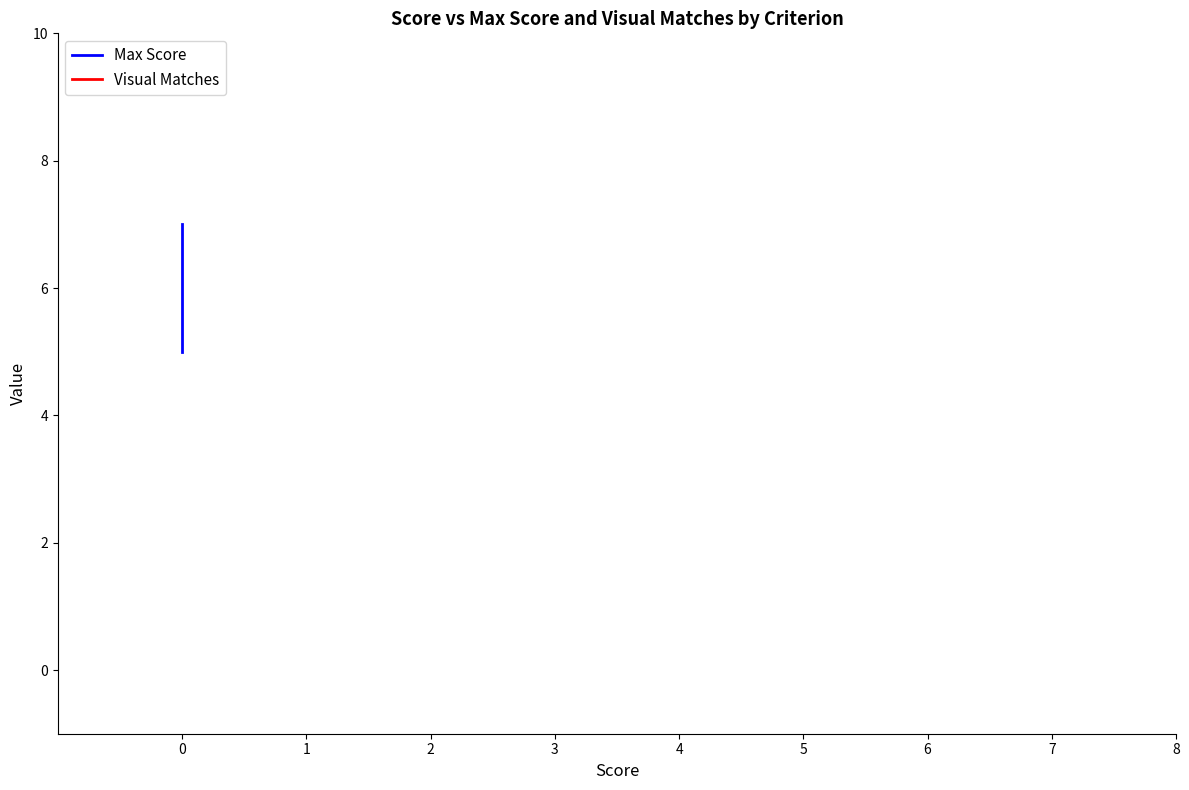

Reading right to left, what are all the values shown in this chart?

Max Score: 5	5	6	7	7
Visual Matches: 0	0	0	0	0